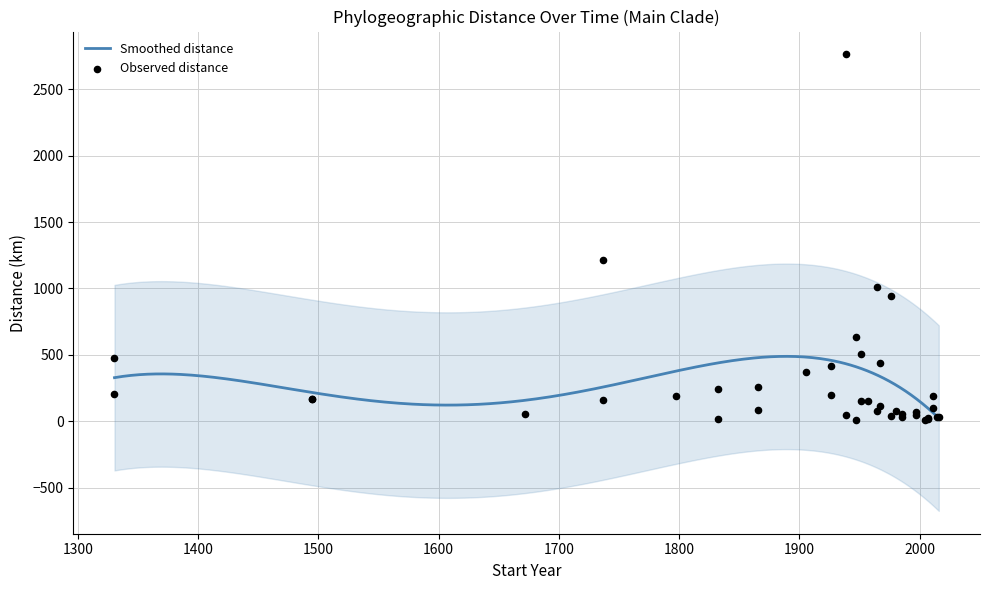

Which series has the largest Y range (max minus min)?

distance